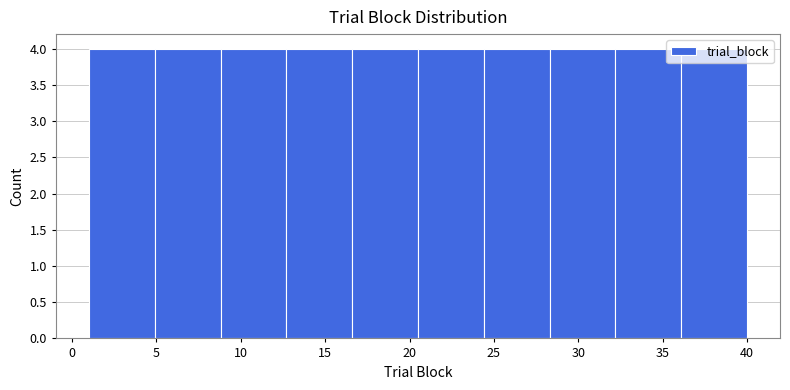

Reading left to right, list every bar in this chart as the range it spans on the x-axis followed by its height. Neither the bar edges nor the heights are printed on the chart, so give them approximately, as read against the axes.

1.0 to 4.9: 4
4.9 to 8.8: 4
8.8 to 12.7: 4
12.7 to 16.6: 4
16.6 to 20.5: 4
20.5 to 24.4: 4
24.4 to 28.3: 4
28.3 to 32.2: 4
32.2 to 36.1: 4
36.1 to 40.0: 4